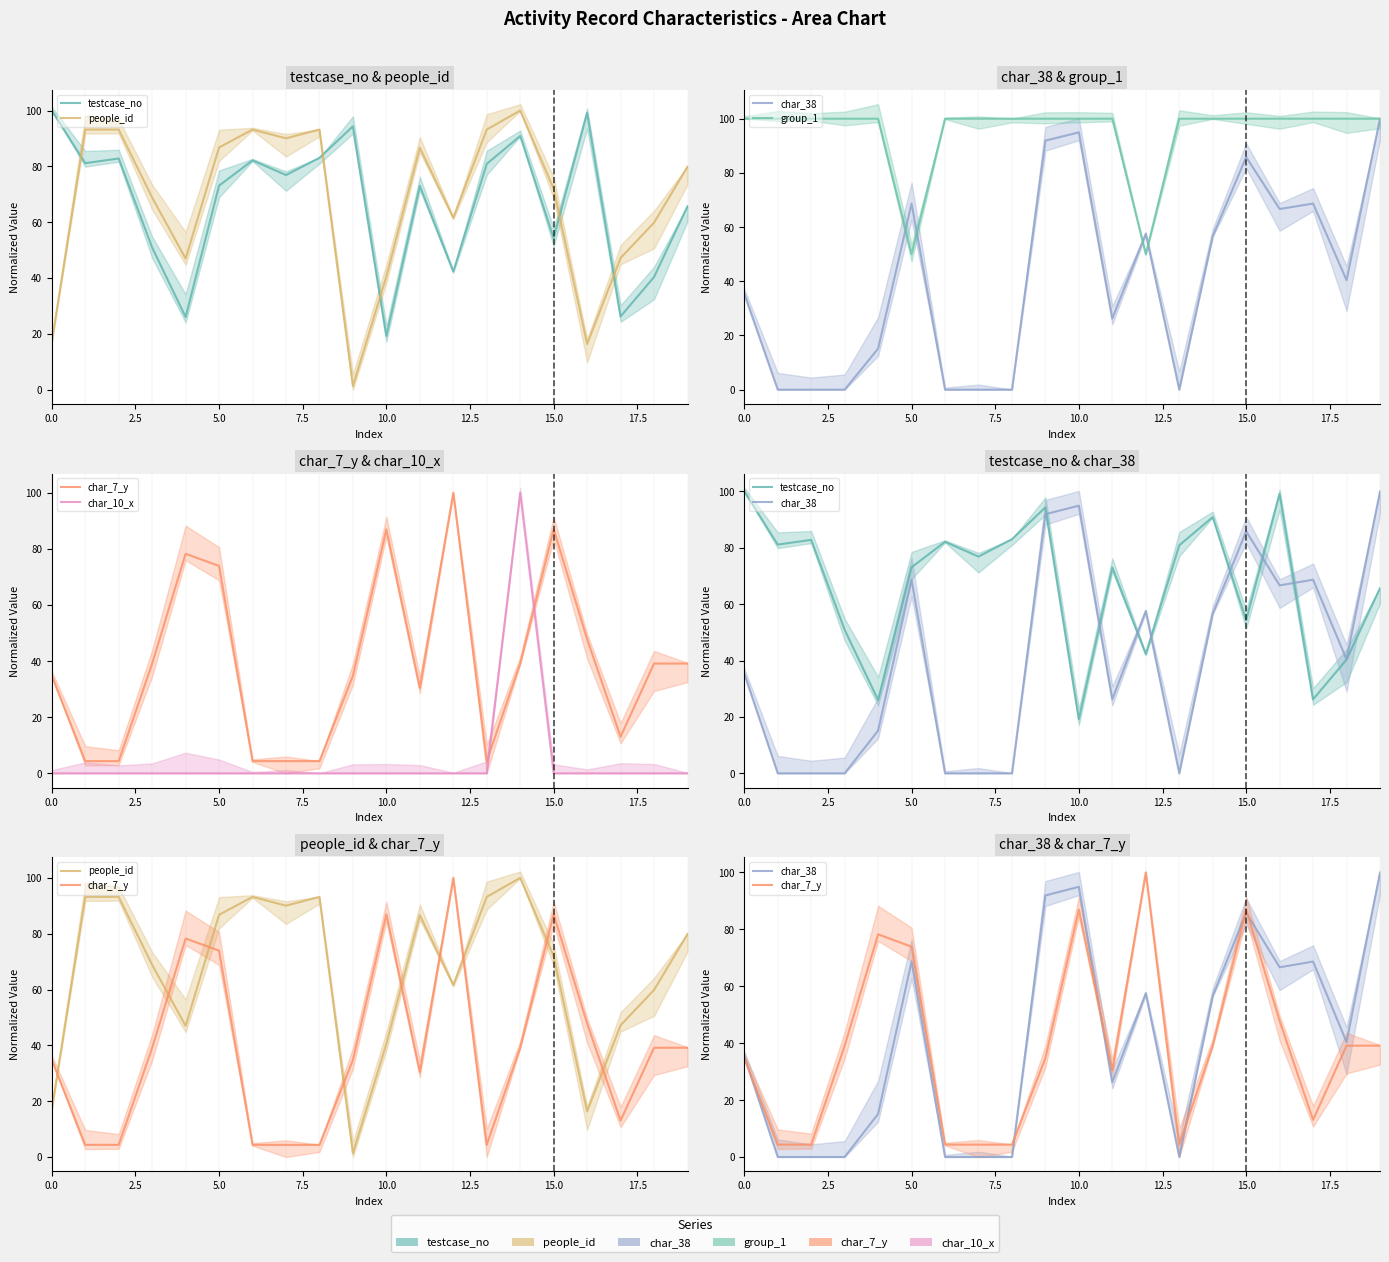

What is the label of the 2nd point from the right?

18